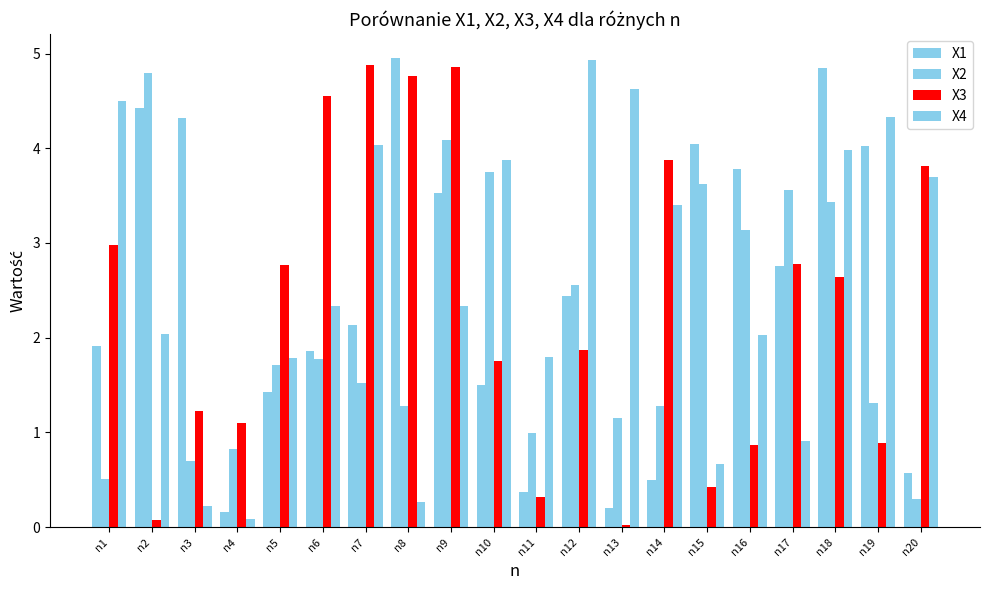

How many data points in X1 are less than 2?

9